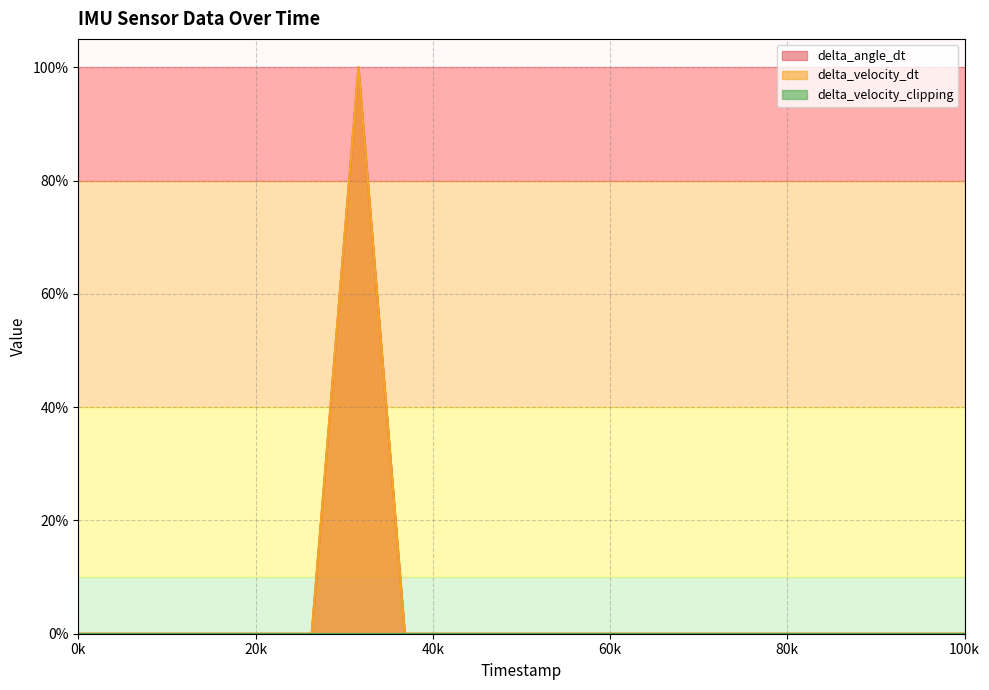

Between 6002000 and 7502000, which is larger?

6002000